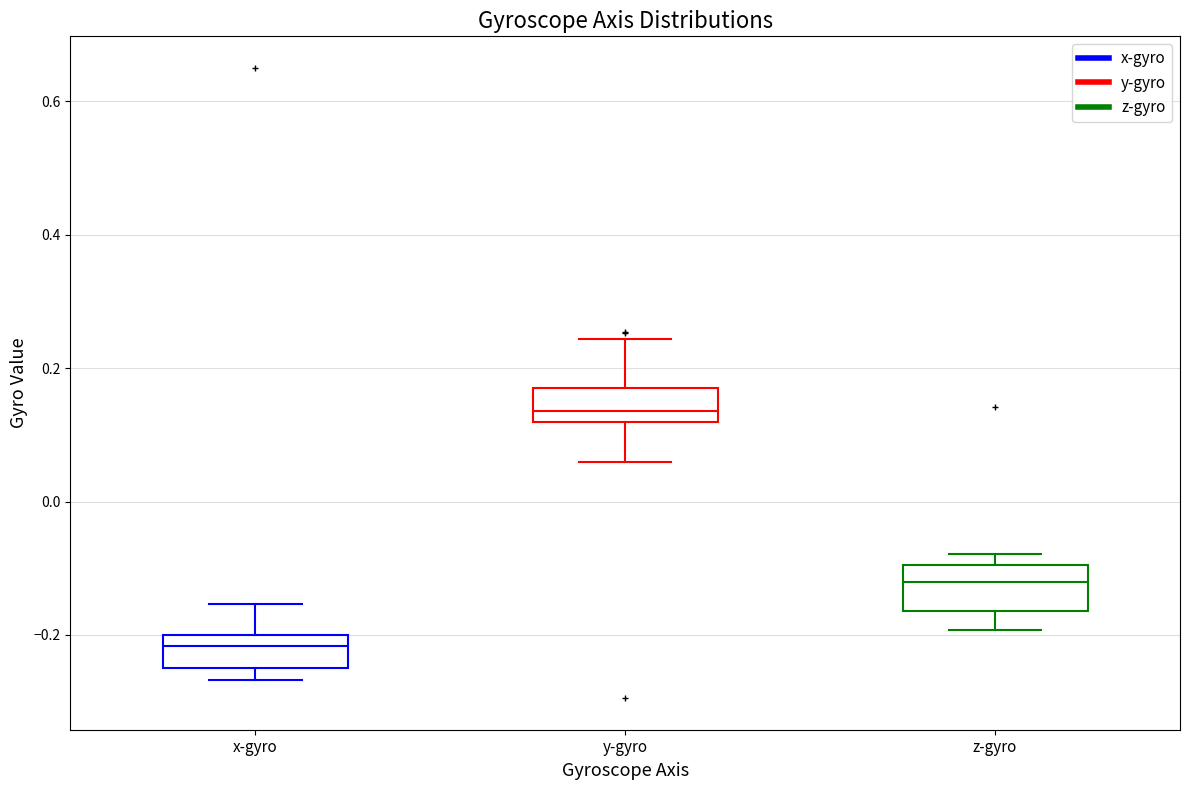

Reading left to right, read every box against the y-axis: the position of its median line, the range the box covers, and the ends of its whiskers. The values are not printed on the chart, so give them approximately, as read against the axis.

x-gyro: median -0.22, box -0.26 to -0.20, whiskers -0.26 (just below the box's lower edge) to -0.16
y-gyro: median 0.14, box 0.12 to 0.16, whiskers 0.06 to 0.24
z-gyro: median -0.12, box -0.16 to -0.10, whiskers -0.20 to -0.08